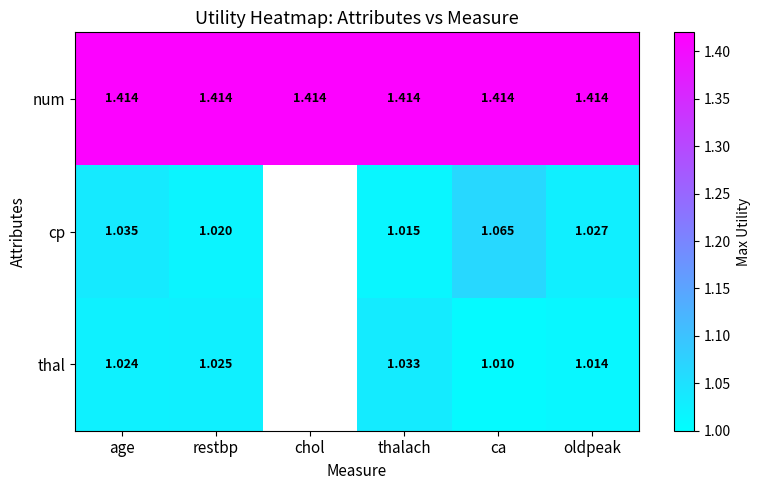

At thalach, list the series in order from smallest to largest.

cp, thal, num